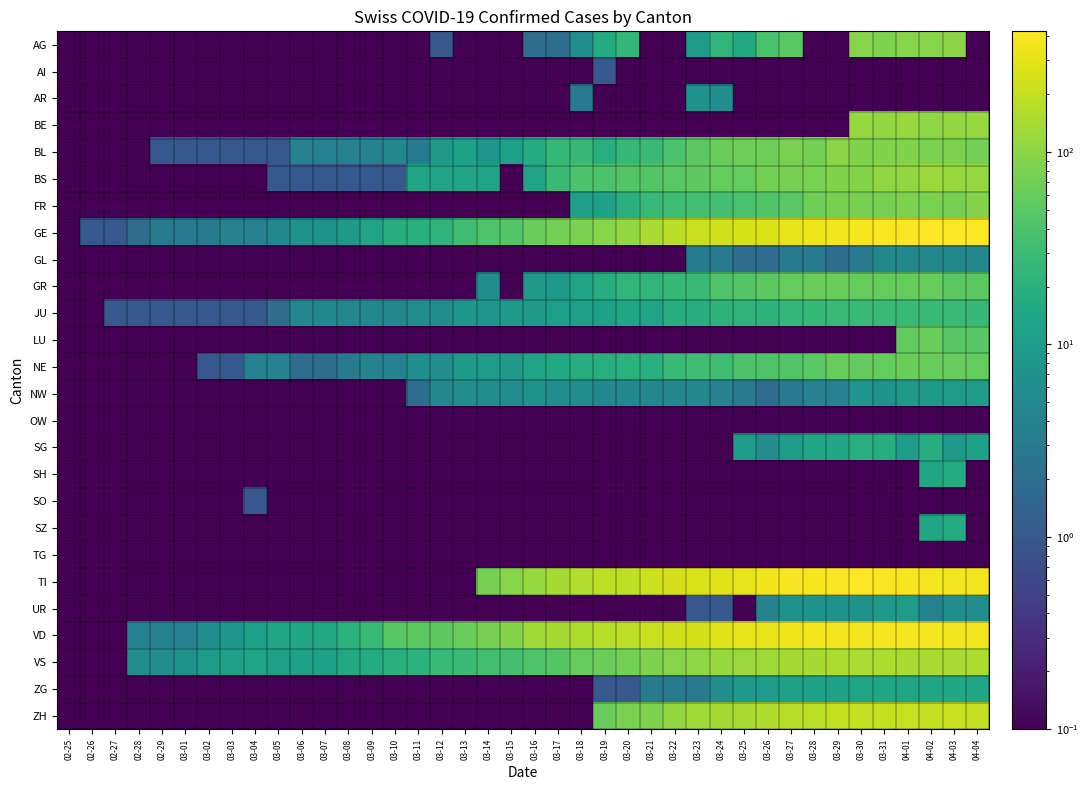

At 03-30, list the series in order from largest to smallest.

TI, GE, VD, ZH, VS, BE, AG, BS, BL, FR, GR, NE, JU, SG, ZG, NW, UR, GL, AI, AR, LU, OW, SH, SO, SZ, TG